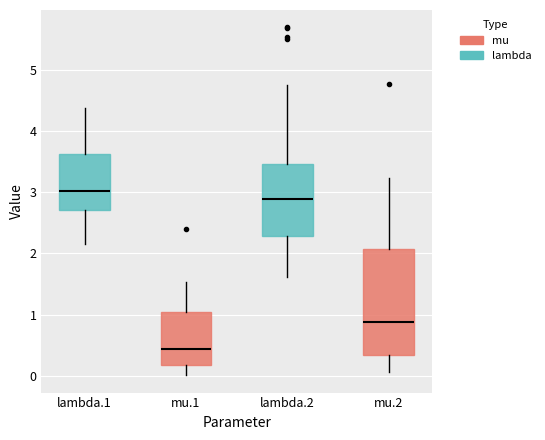

Which box is the tallest, from its lower edge to its upper edge?

mu.2